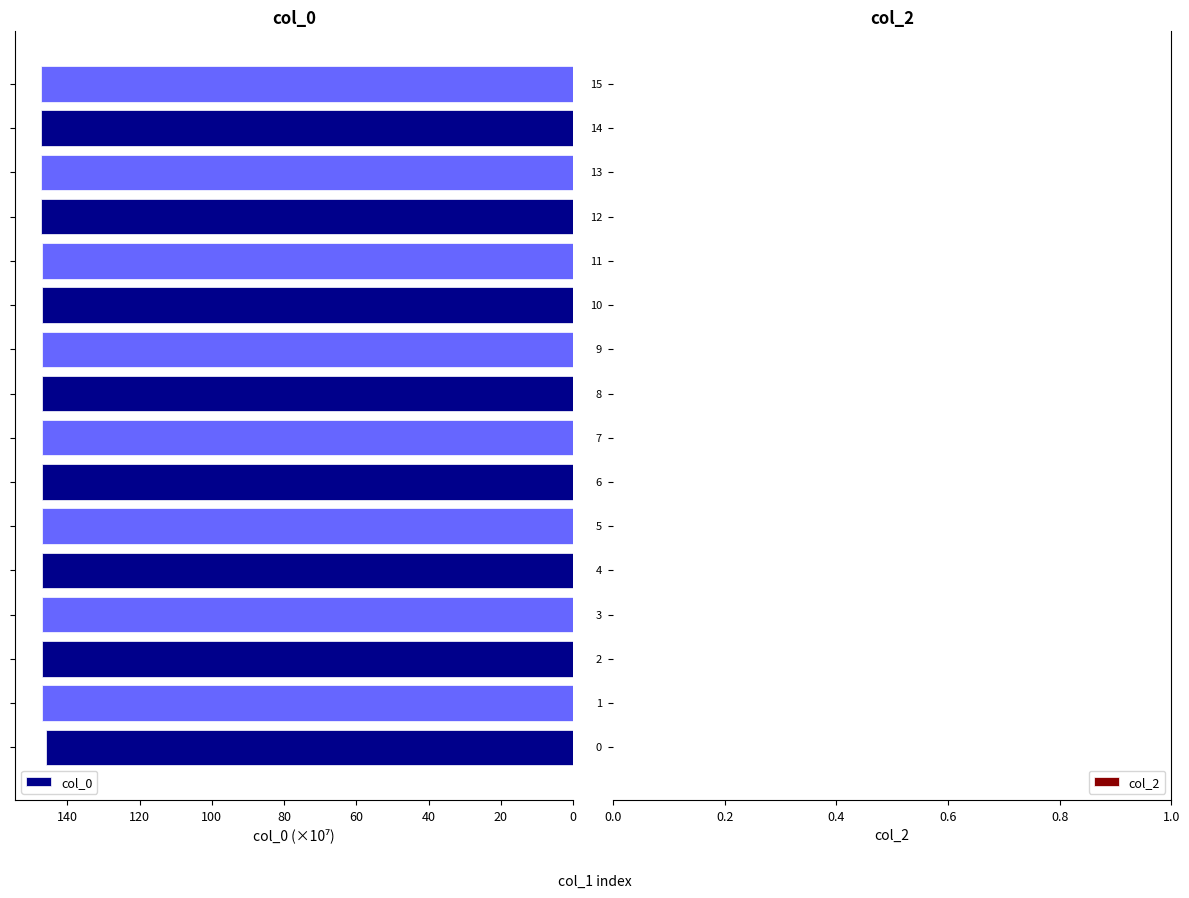

What is the smallest value displayed?

145.9